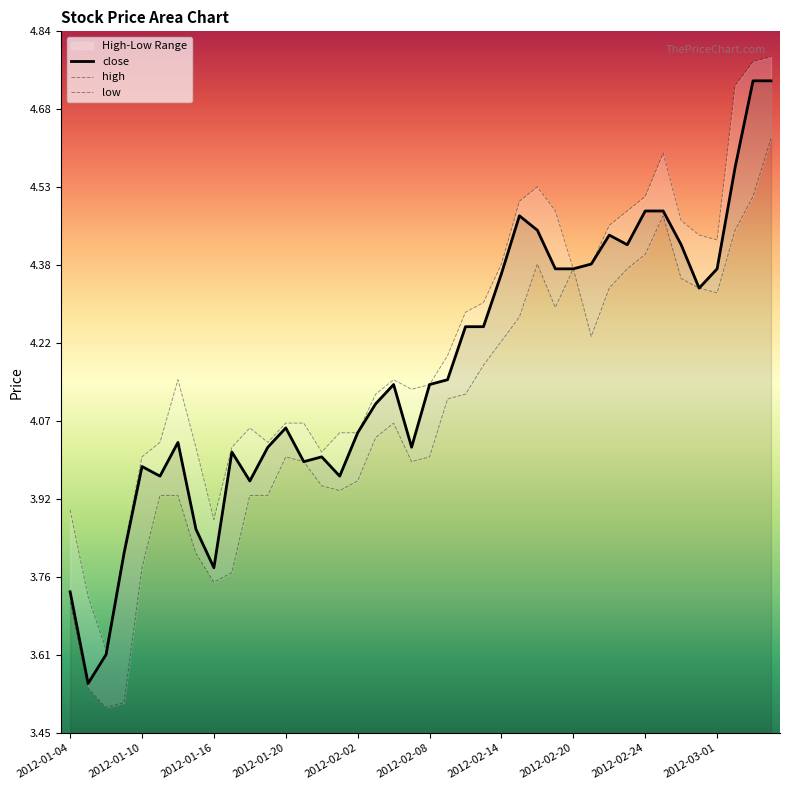

What is the difference between the close values at 23 and 11?

0.2